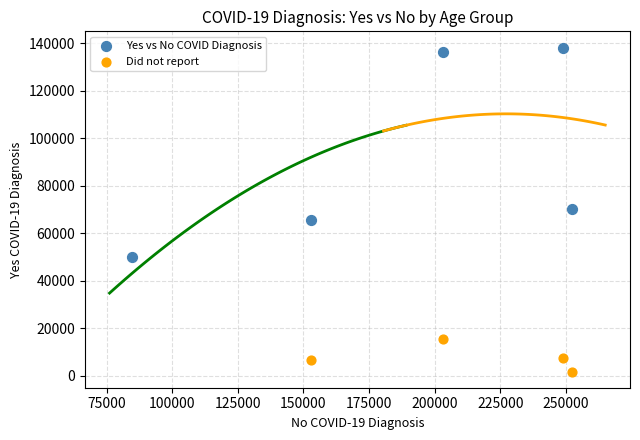

What are all the series names shown in the legend?

Yes vs No COVID Diagnosis, Did not report